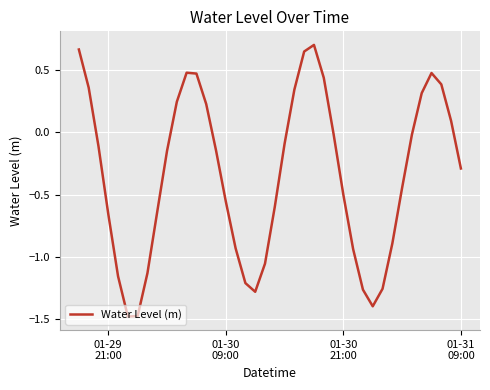

How many categories are shown in the chart?

40